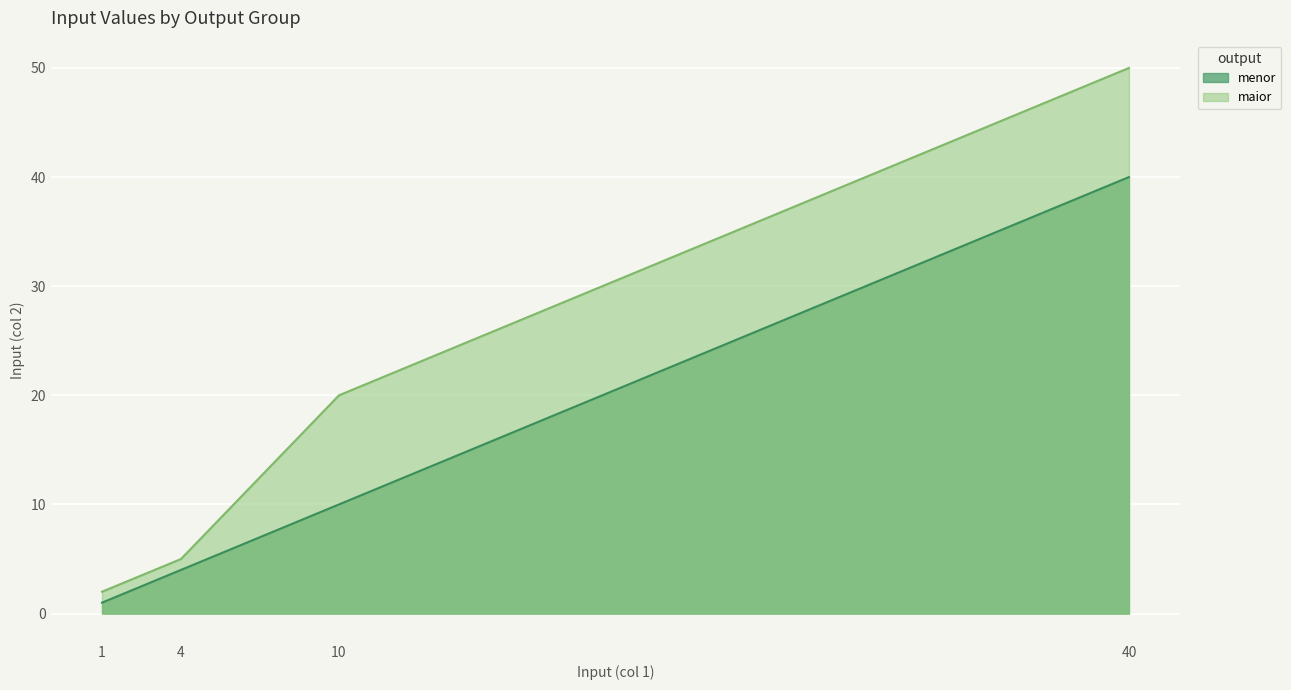

List the series in order of their peak value, lowest first.

menor, maior